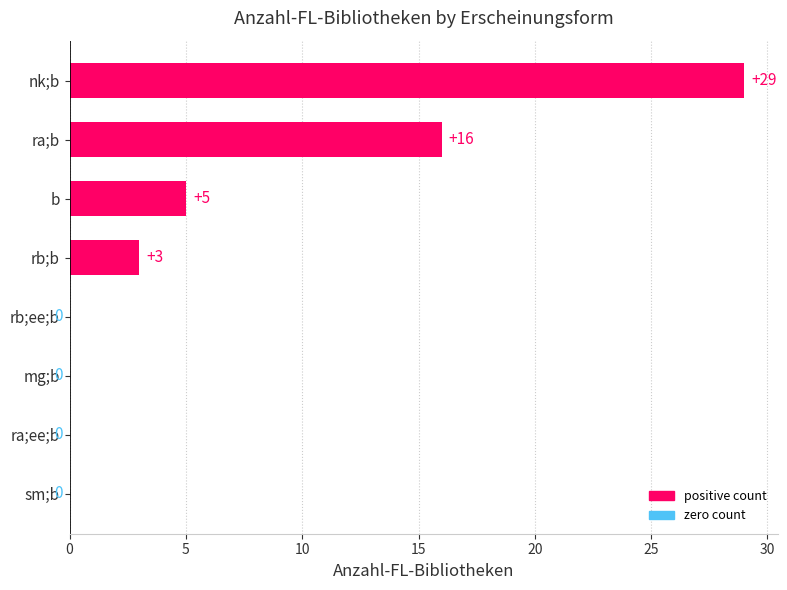

Which has a higher value, b or ra;b?

ra;b